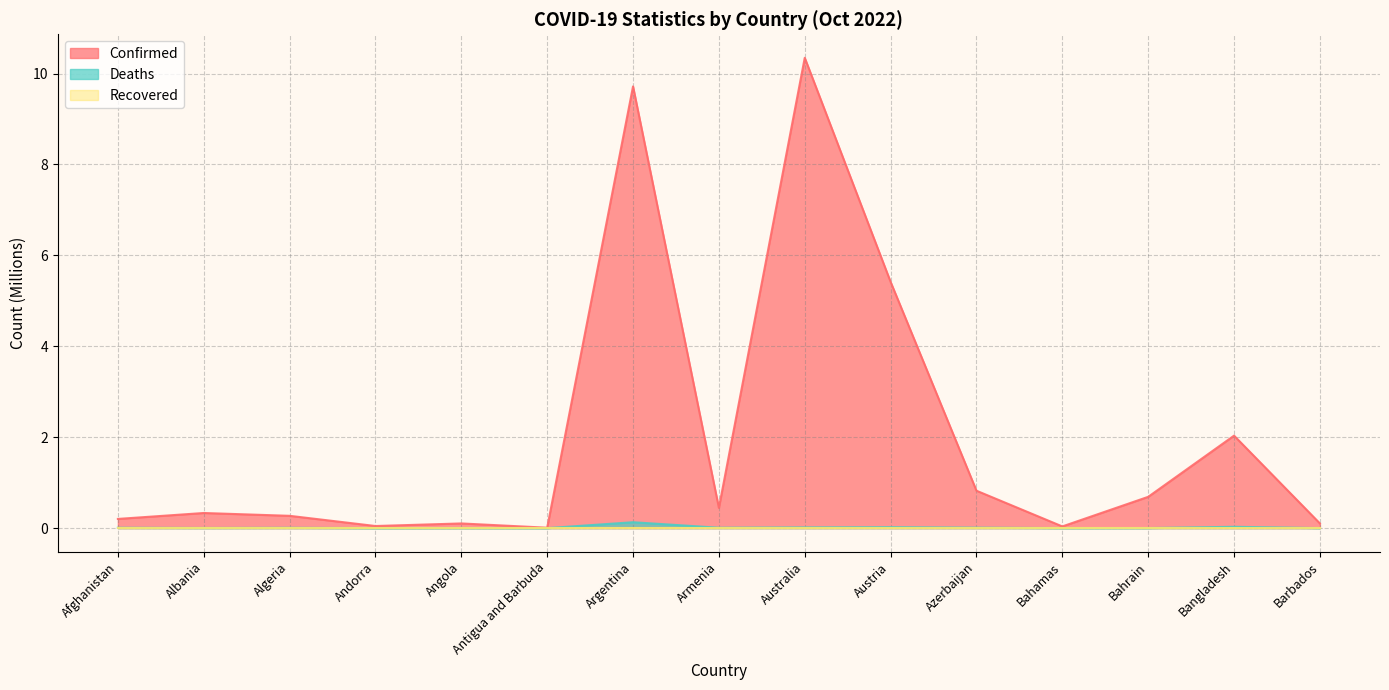

True or false: Deaths has more than 0 points higher than both neighbors.

True